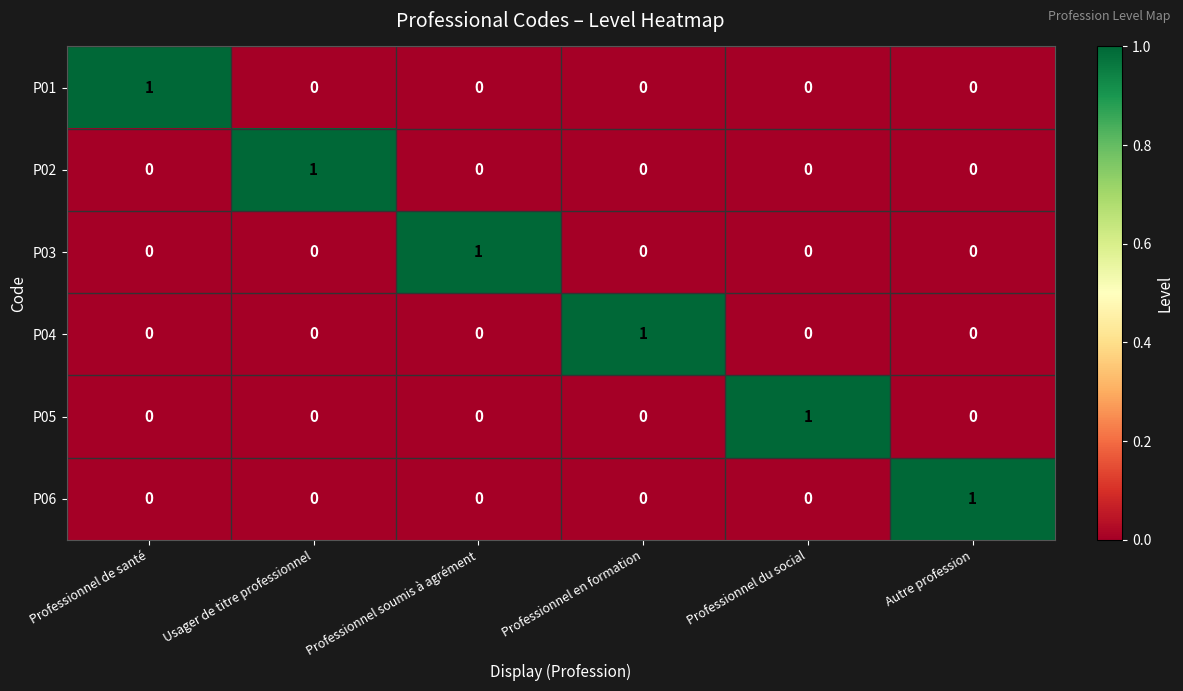

True or false: P02 has a value of 2 at Usager de titre professionnel.

False